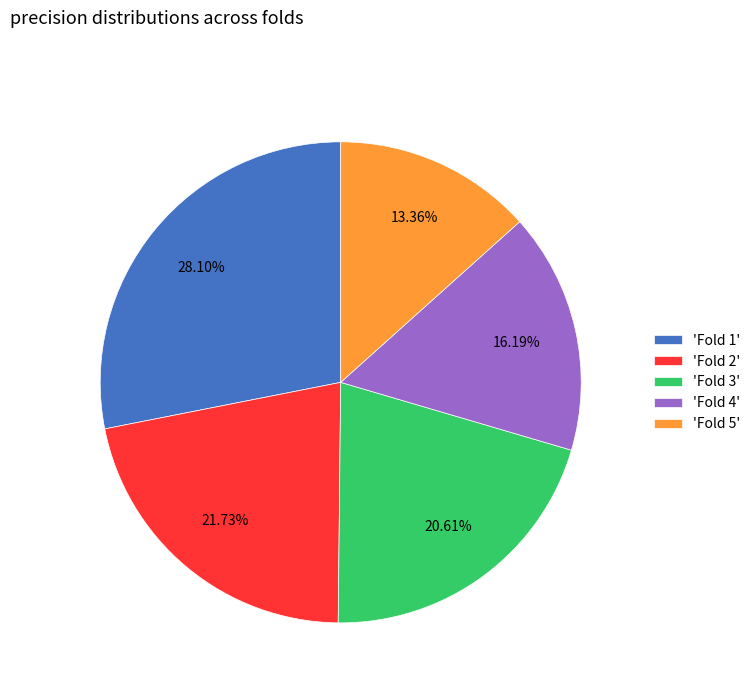

Which has a higher value, 'Fold 1' or 'Fold 3'?

'Fold 1'